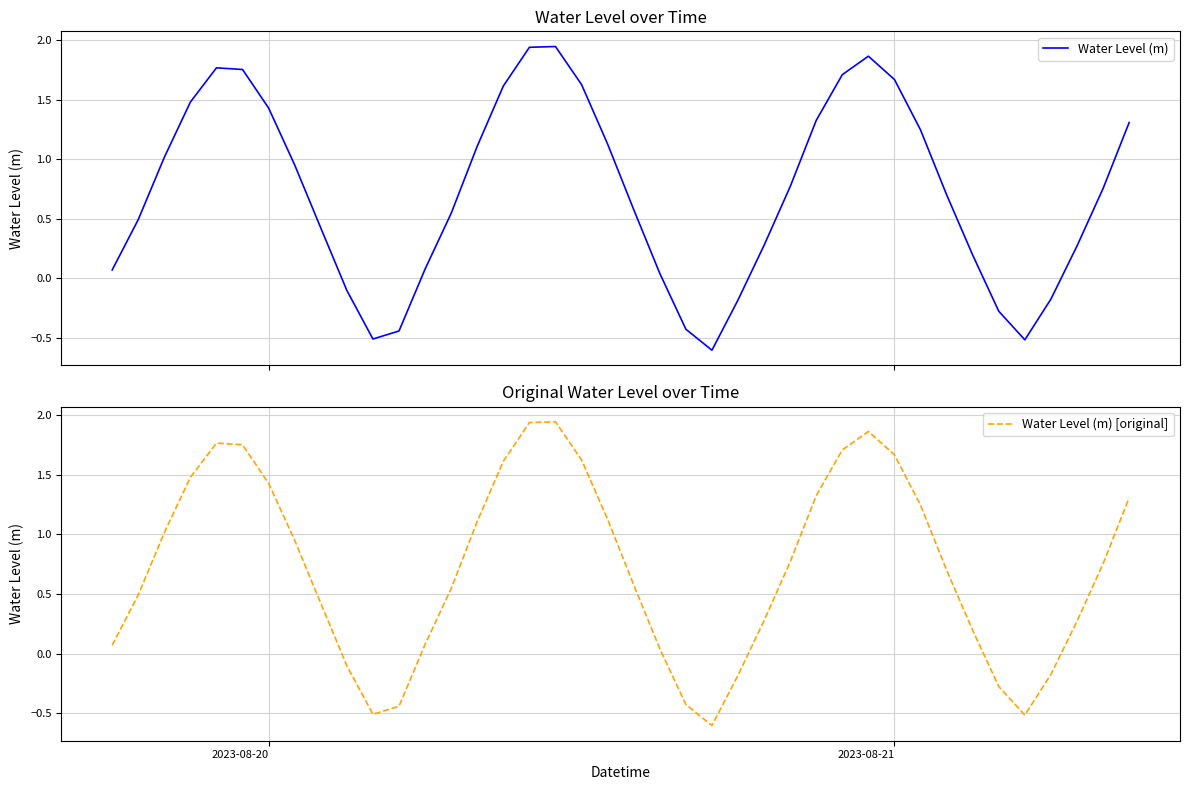

What is the minimum value for Water Level (m) [original]?

-0.6